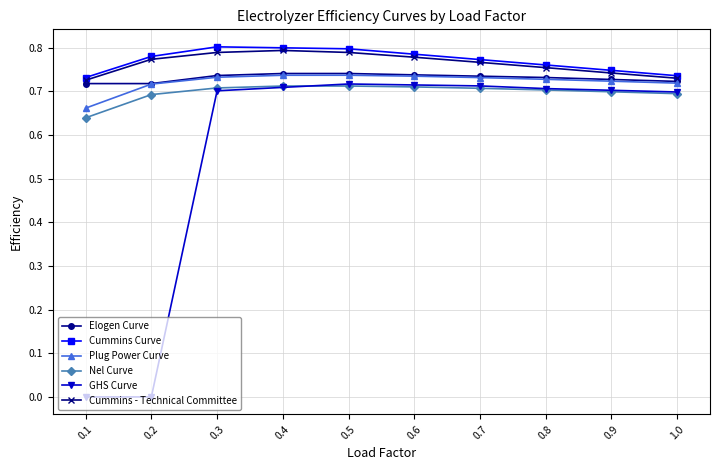

At how many categories does at least one series exceed 0?

10